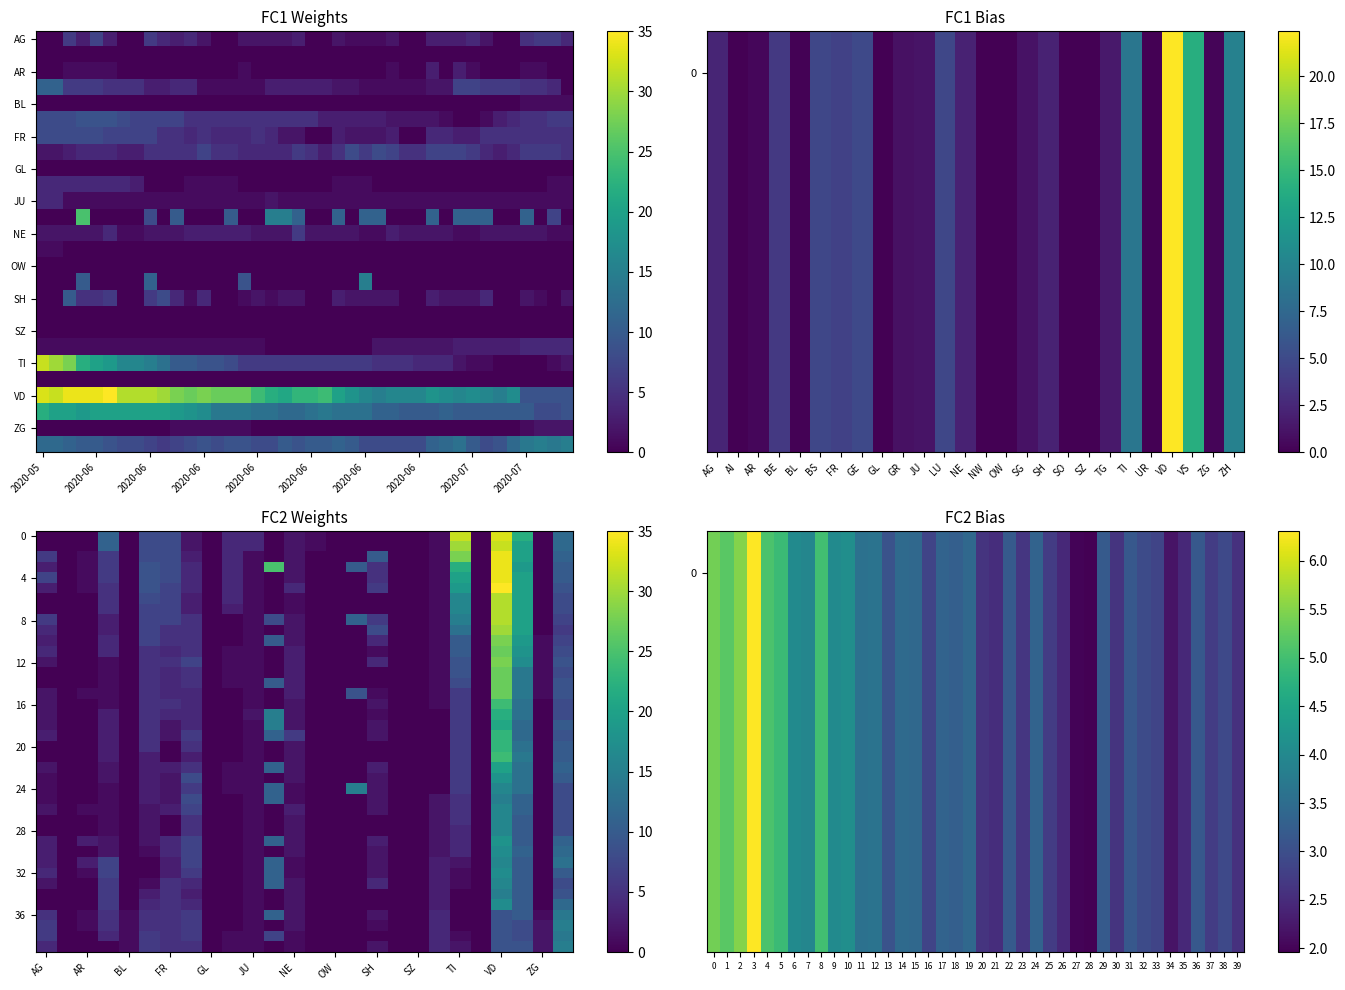

Reading left to right, extract all data points from this chart.

AG: 0	0	0	11	0	8	8	2	0	4	4	0	2	1	0	0	0	0	0	1	32	0	33	22	0	12
AI: 0	0	0	11	0	8	8	2	0	4	4	0	2	1	0	0	0	0	0	1	30	0	32	20	0	12
AR: 6	0	1	6	0	8	8	3	0	4	1	0	2	0	0	0	10	0	0	1	28	0	34	20	0	11
BE: 3	0	1	6	0	9	8	4	0	4	1	25	2	0	0	10	5	0	0	1	22	0	34	19	0	10
BL: 7	0	1	6	0	9	8	4	0	4	1	0	2	0	0	0	5	0	0	1	20	0	34	20	0	10
BS: 3	0	1	5	0	9	7	4	0	4	1	0	4	0	0	0	6	0	0	1	19	0	35	20	0	9
FR: 0	0	0	5	0	8	7	3	0	4	1	0	1	0	0	0	0	0	0	1	16	0	31	20	0	8
GE: 0	0	0	5	0	7	7	3	0	3	1	0	1	0	0	0	0	0	0	1	16	0	31	20	0	8
GL: 6	0	0	3	0	7	7	5	0	0	1	8	2	0	0	11	6	0	0	1	15	0	31	20	0	7
GR: 4	0	0	3	0	7	5	5	0	0	1	0	2	0	0	0	8	0	0	1	13	0	30	20	0	6
JU: 3	0	0	4	0	7	5	5	0	0	1	10	2	0	0	0	4	0	0	1	10	0	28	19	1	7
LU: 4	0	0	4	0	5	4	5	0	1	1	0	3	0	0	0	1	0	0	1	10	0	27	18	1	8
NE: 2	0	0	1	0	5	5	7	0	1	1	0	3	0	0	0	4	0	0	1	9	0	28	17	1	9
NW: 0	0	0	1	0	5	4	5	0	1	1	0	3	0	0	0	0	0	0	1	9	0	27	14	1	8
OW: 0	0	0	1	0	5	4	5	0	1	1	10	3	0	0	0	0	0	0	1	8	0	27	14	1	9
SG: 2	0	1	1	0	5	4	4	0	0	1	0	3	0	0	9	1	0	0	1	6	0	27	14	1	9
SH: 2	0	0	1	0	5	5	4	0	0	1	0	2	0	0	0	2	0	0	1	6	0	24	13	0	8
SO: 2	0	0	3	0	5	4	4	0	0	2	15	2	0	0	0	1	0	0	0	6	0	22	13	0	8
SZ: 2	0	0	3	0	5	2	4	0	0	1	15	2	0	0	0	2	0	0	0	6	0	21	12	0	10
TG: 3	0	0	3	0	5	2	6	0	0	1	11	6	0	0	0	2	0	0	0	6	0	23	12	0	9
TI: 0	0	0	3	0	5	0	5	0	0	1	0	2	0	0	0	0	0	0	0	6	0	23	13	0	10
UR: 0	0	0	3	0	3	0	3	0	0	1	0	2	0	0	0	0	0	0	0	6	0	24	14	0	10
VD: 2	0	0	2	0	3	3	5	0	1	1	11	2	0	0	0	3	0	0	0	6	0	20	13	0	11
VS: 1	0	0	2	0	3	2	8	0	1	1	0	2	0	0	0	2	0	0	0	6	0	18	13	0	10
ZG: 1	0	0	1	0	3	2	6	0	1	1	11	1	0	0	15	2	0	0	0	6	0	16	13	0	8
ZH: 1	0	0	1	0	3	2	8	0	0	1	11	1	0	0	0	2	0	0	2	5	0	15	11	0	8
r26: 2	0	1	1	0	2	3	7	0	0	1	0	3	0	0	0	2	0	0	2	5	0	16	11	0	8
r27: 0	0	0	1	0	2	0	5	0	0	1	0	2	0	0	0	0	0	0	2	5	0	16	10	0	8
r28: 0	0	0	1	0	2	0	5	0	0	1	0	2	0	0	0	0	0	0	2	4	0	16	10	0	8
r29: 3	0	3	2	0	2	4	7	0	0	1	11	2	0	0	0	3	0	0	2	4	0	18	10	0	11
r30: 3	0	0	2	0	1	4	7	0	0	1	0	2	0	0	0	2	0	0	2	4	0	17	11	0	12
r31: 3	0	3	7	0	0	3	7	0	0	1	11	1	0	0	0	2	0	0	3	2	0	16	10	0	13
r32: 4	0	1	7	0	0	3	6	0	0	1	11	1	0	0	0	2	0	0	3	1	0	17	10	0	10
r33: 2	0	0	6	0	1	5	4	0	0	1	11	2	0	0	0	4	0	0	3	1	0	16	10	0	8
r34: 0	0	0	6	0	3	5	3	0	0	1	0	2	0	0	0	0	0	0	3	0	0	15	10	0	9
r35: 0	0	0	6	0	4	5	4	0	0	1	0	2	0	0	0	0	0	0	3	0	0	17	10	0	12
r36: 5	0	1	5	1	5	5	6	0	0	1	11	2	0	0	0	2	0	0	4	0	0	9	10	1	14
r37: 6	0	1	5	1	5	5	6	0	0	1	0	2	0	0	0	1	0	0	4	0	0	9	8	2	15
r38: 6	0	0	4	1	6	5	6	0	1	1	7	1	0	0	0	0	0	0	4	1	0	9	8	2	14
r39: 4	0	0	0	1	6	5	5	0	1	1	0	1	0	0	0	2	0	0	4	2	0	9	9	2	15